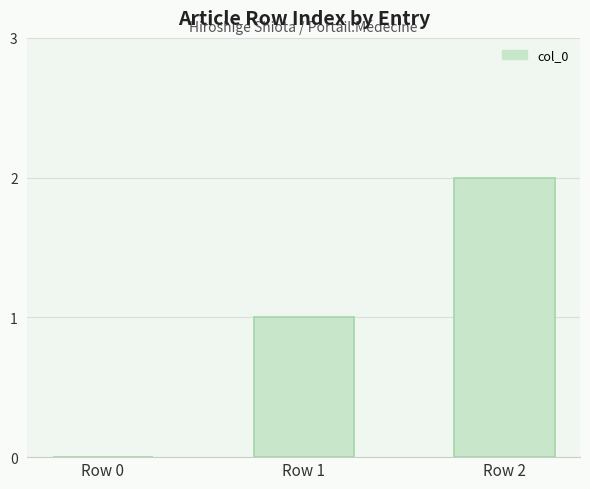

The value at Row 1 is 1. True or false?

True